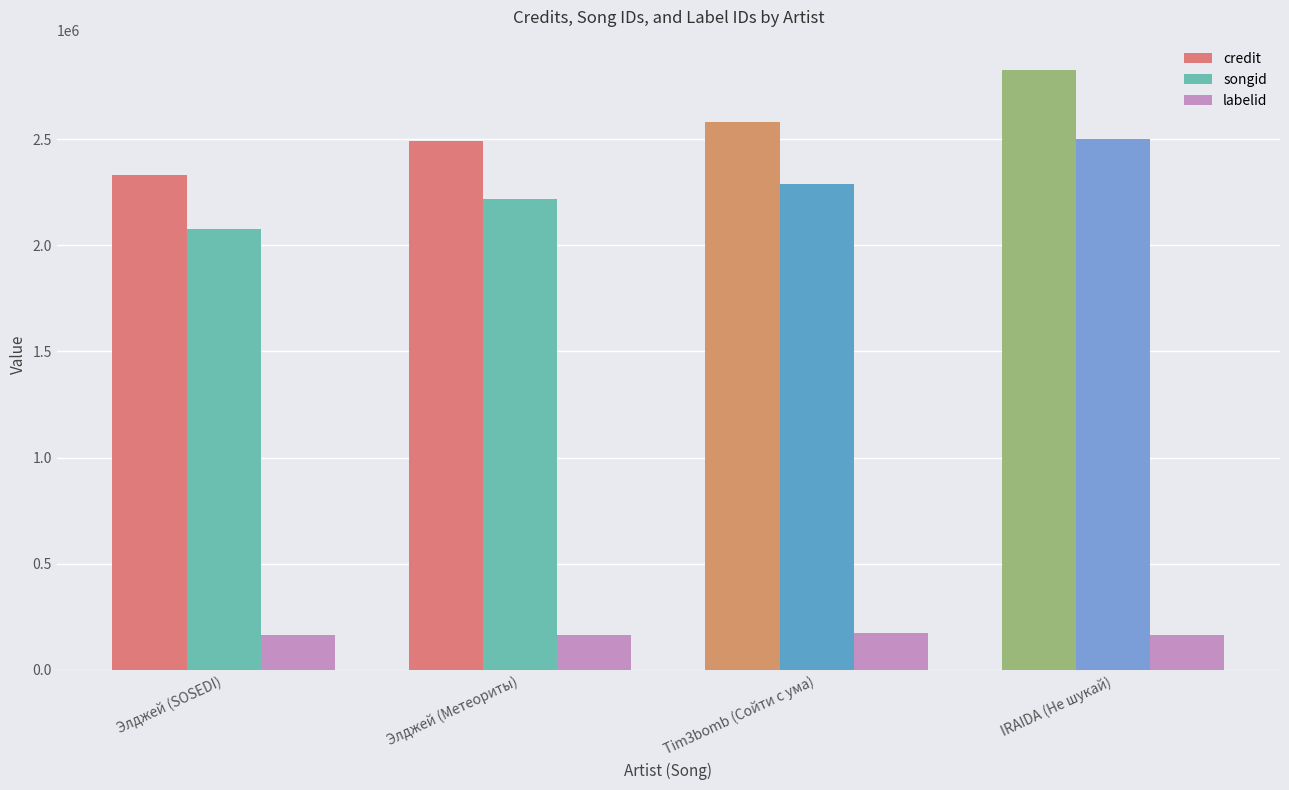

Count the number of categories in the chart.

4